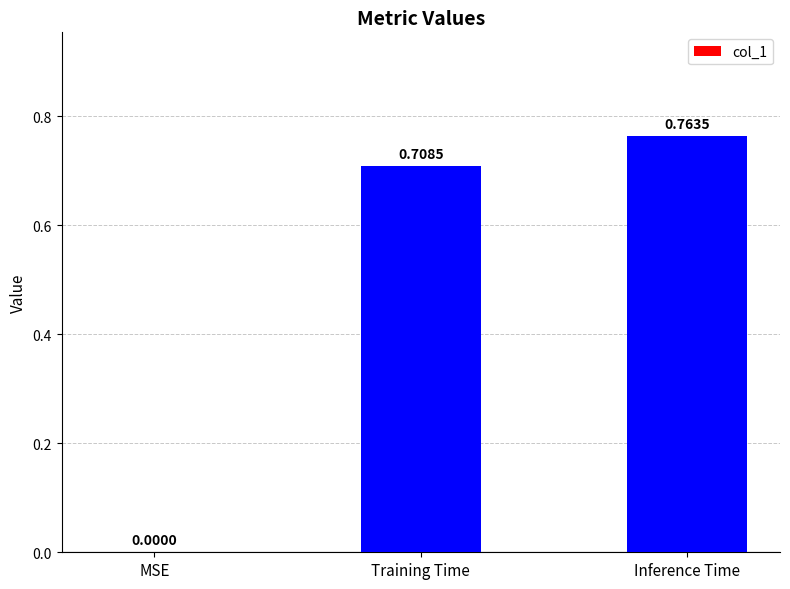

Which label corresponds to the largest value in the chart?

Inference Time